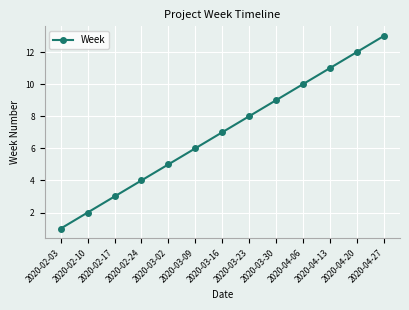

The chart shows a value of 7 at 2020-03-16. True or false?

True